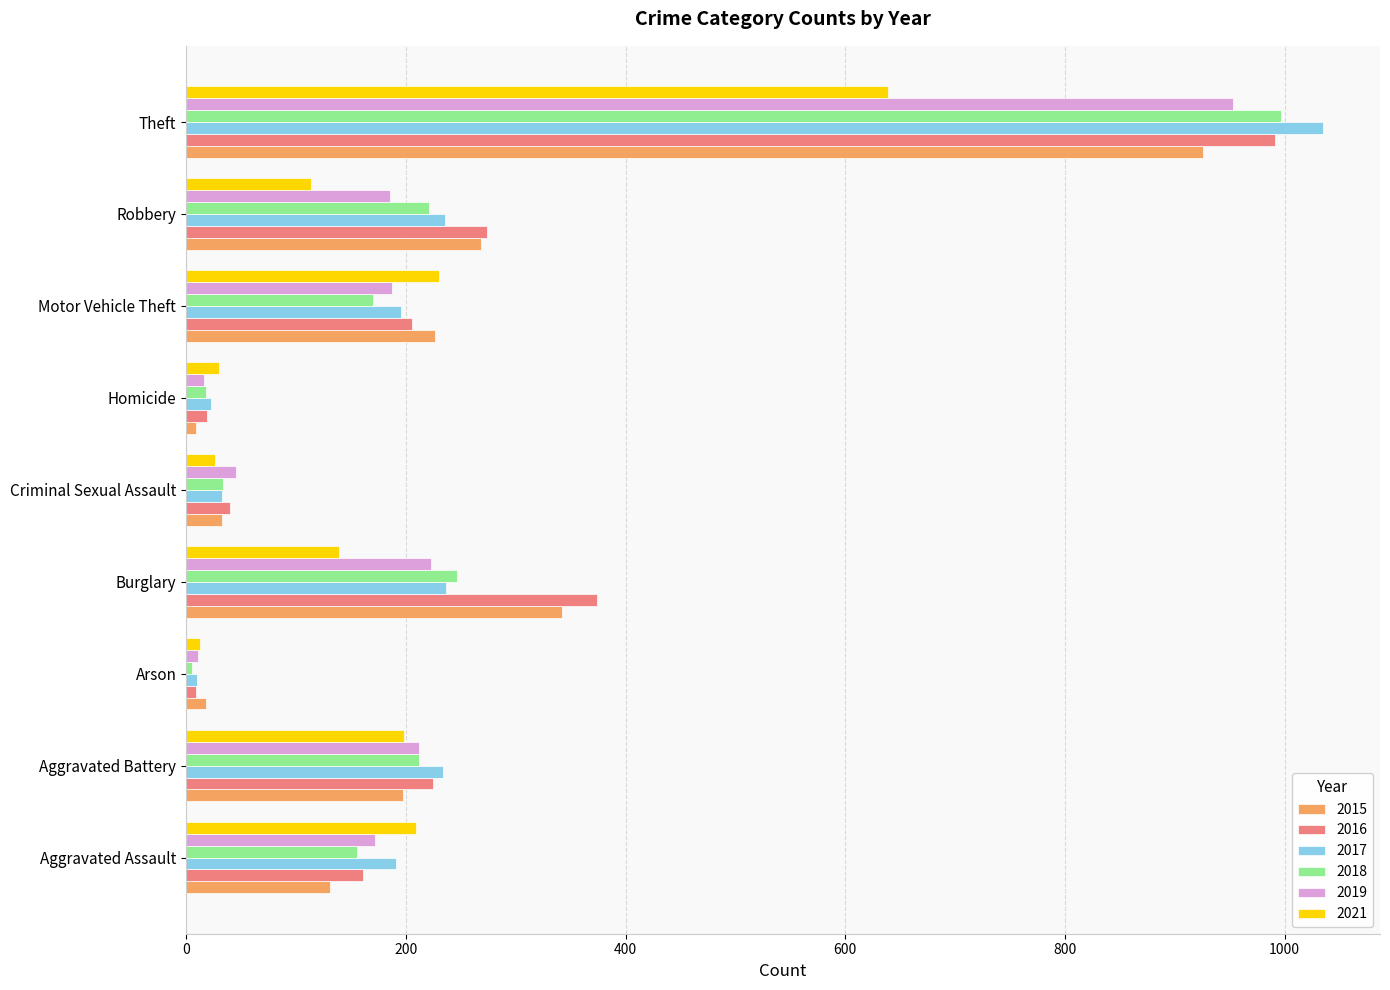

The value of 2021 at Aggravated Battery is 198. True or false?

True